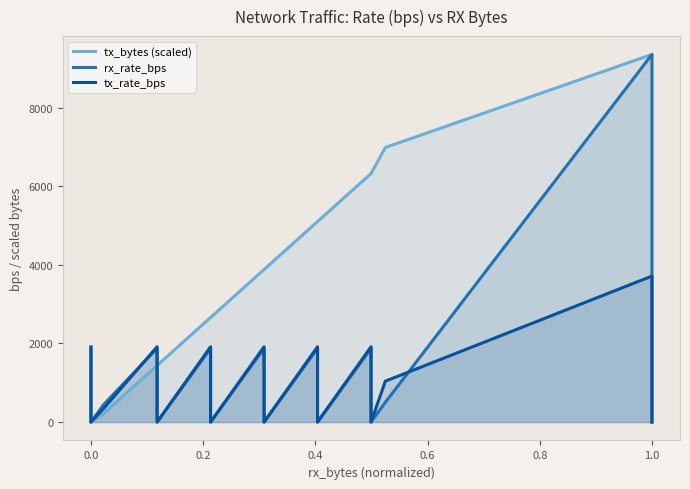

Is the value of tx_bytes (scaled) at 0.8 greater than the value of rx_rate_bps at 0.8?

Yes